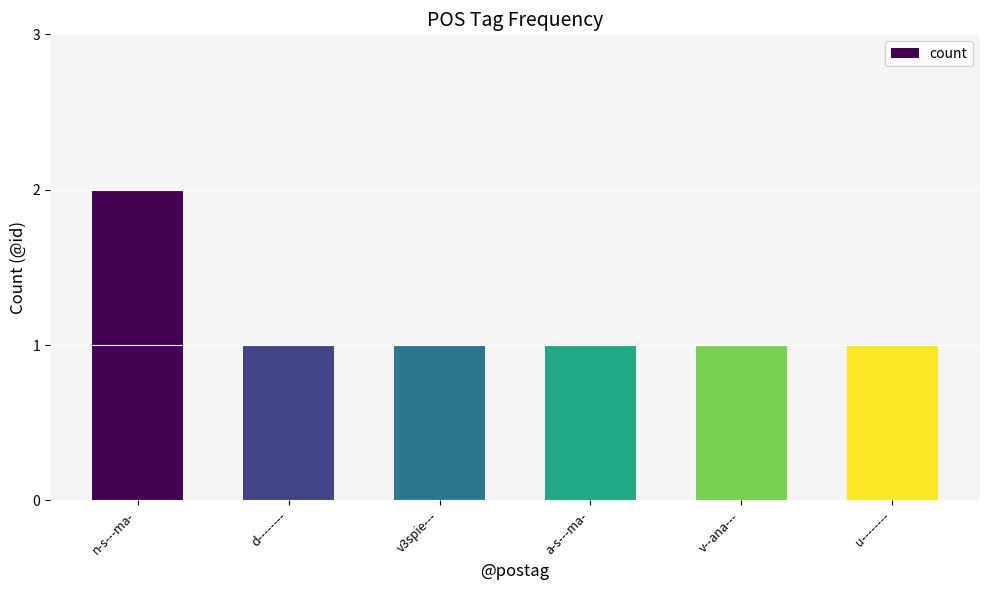

What is the label of the 4th bar from the right?

v3spie---